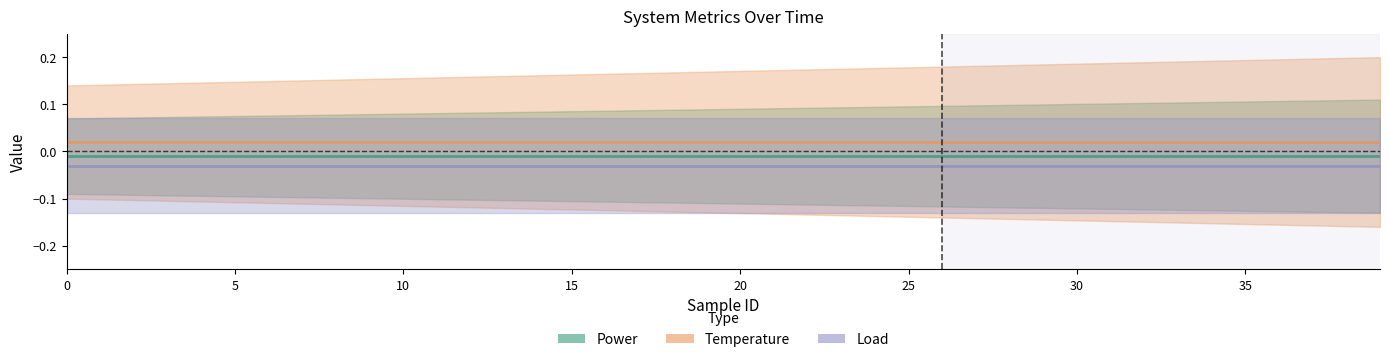

Rank the series at 21 from lowest to highest value.

Load, Power, Temperature